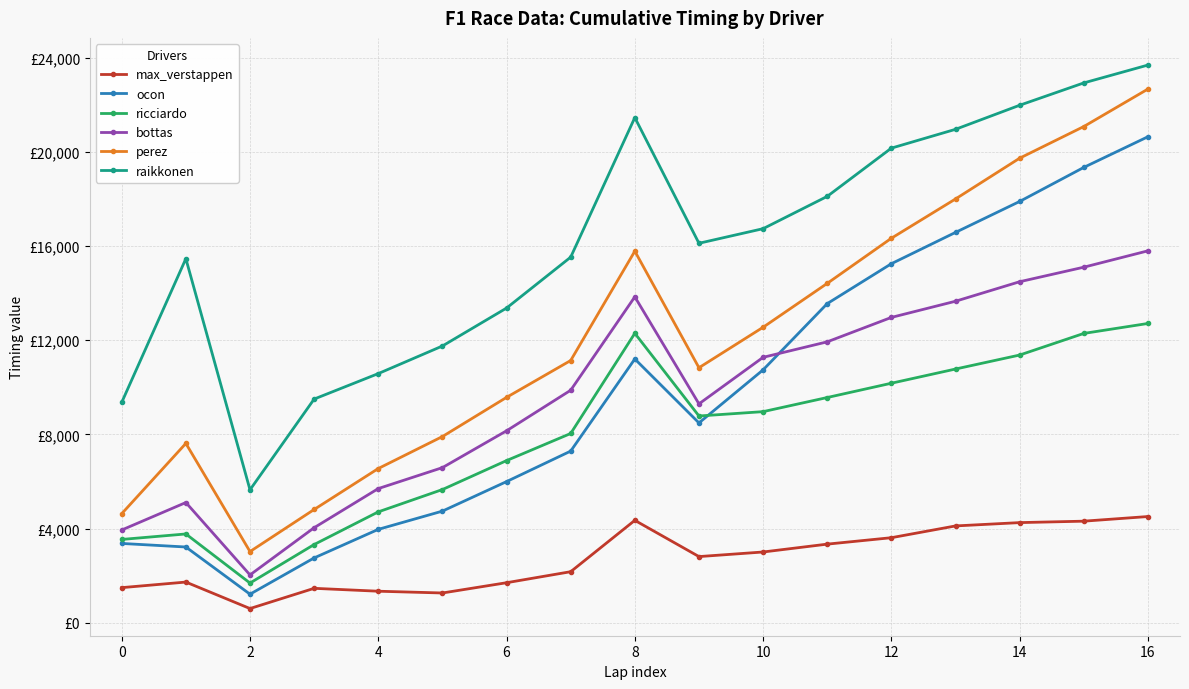

Does the chart have visible grid lines?

Yes